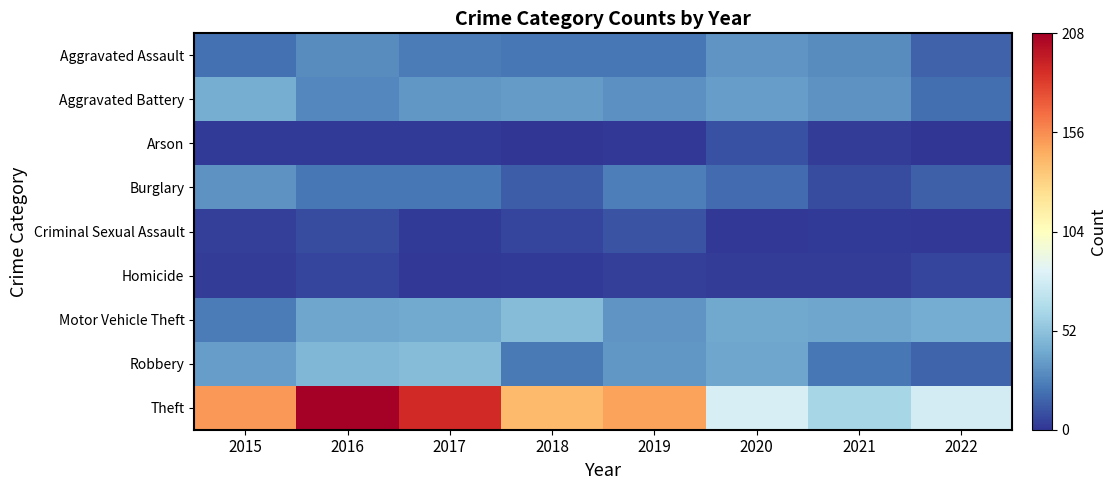

Rank the series at 2020 from lowest to highest value.

Criminal Sexual Assault, Homicide, Arson, Burglary, Aggravated Assault, Aggravated Battery, Robbery, Motor Vehicle Theft, Theft